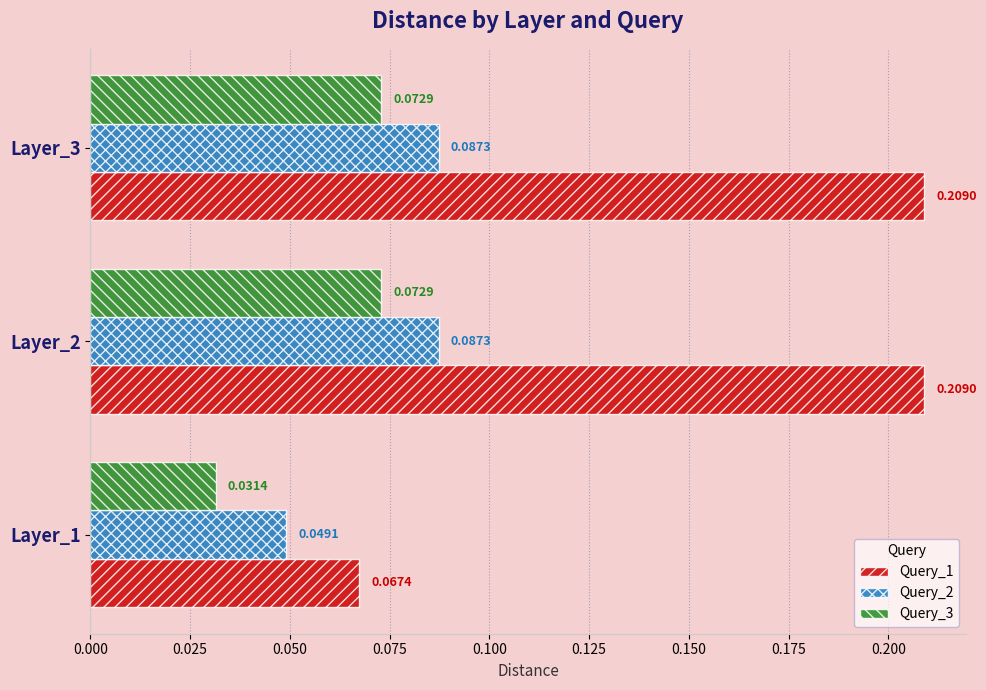

Which series has the widest spread of values?

Query_1